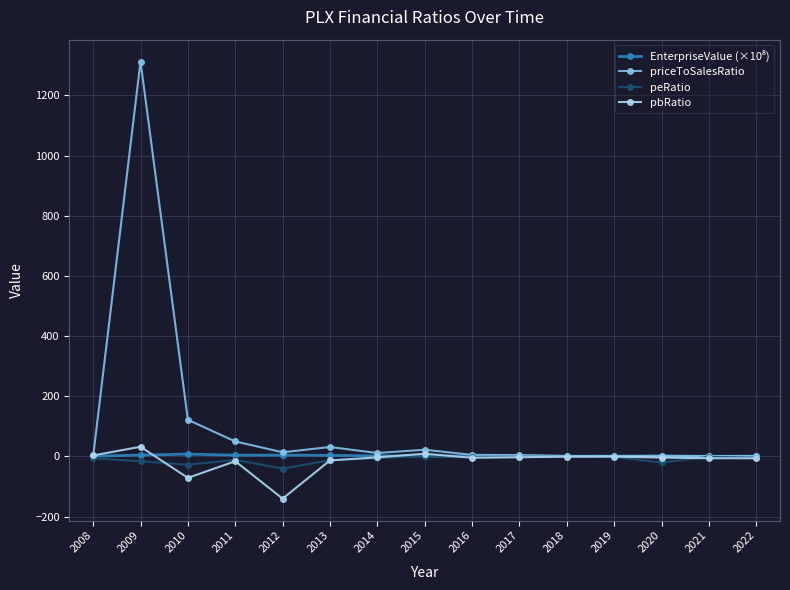

Which series has the largest range (max minus min)?

priceToSalesRatio